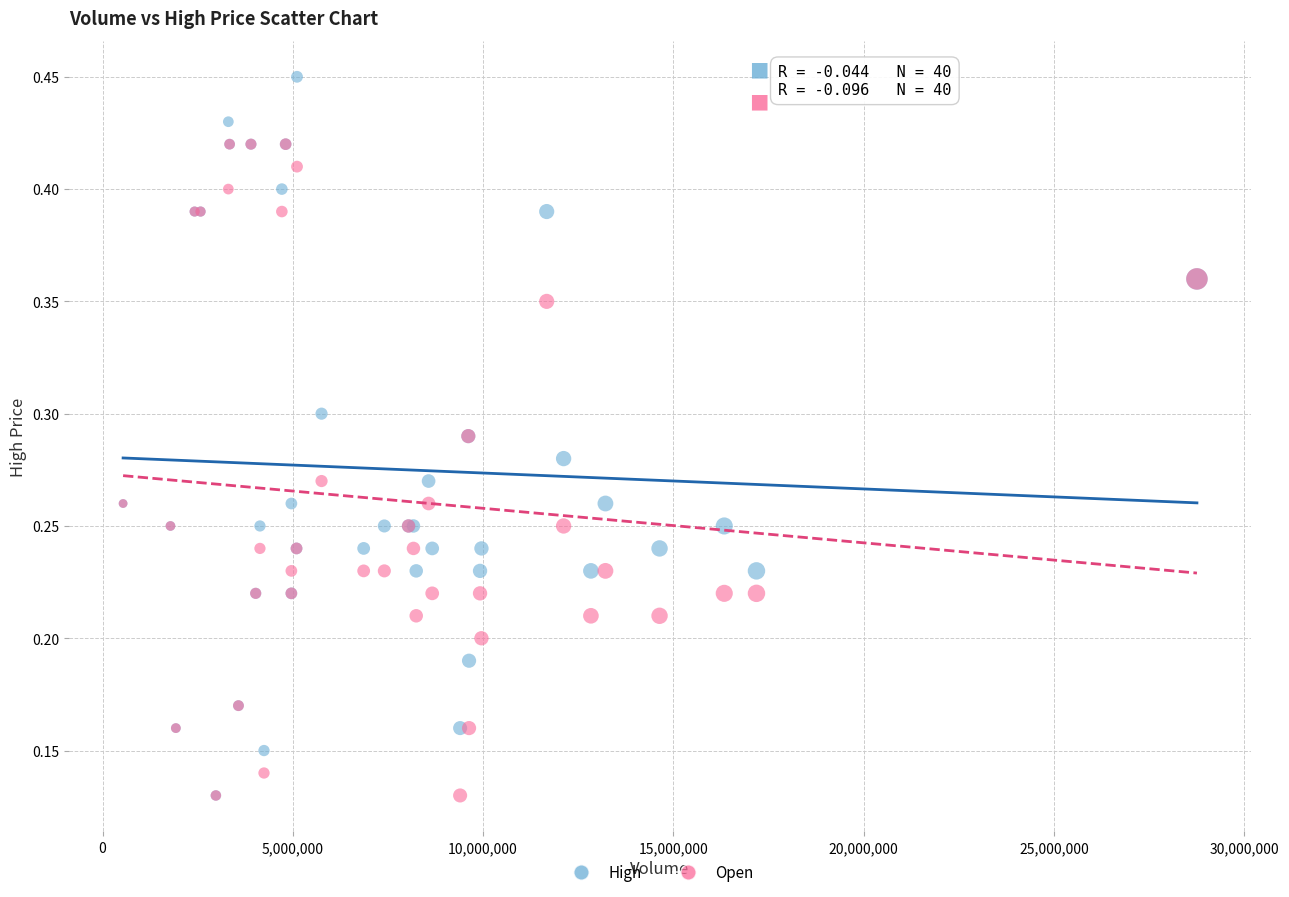

Which series has the largest Y range (max minus min)?

High